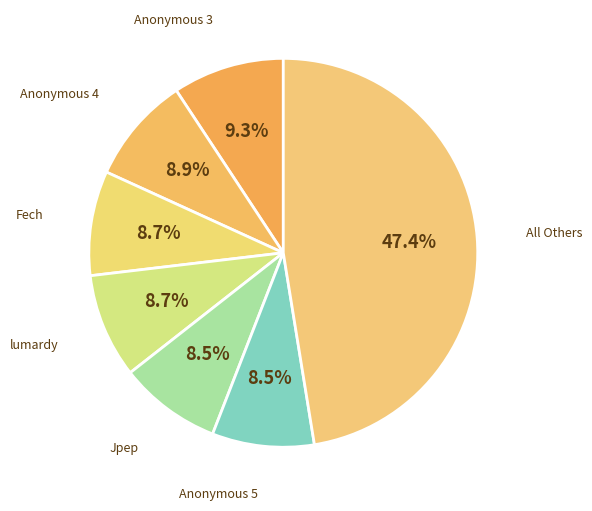

How many slices are in this pie chart?

7